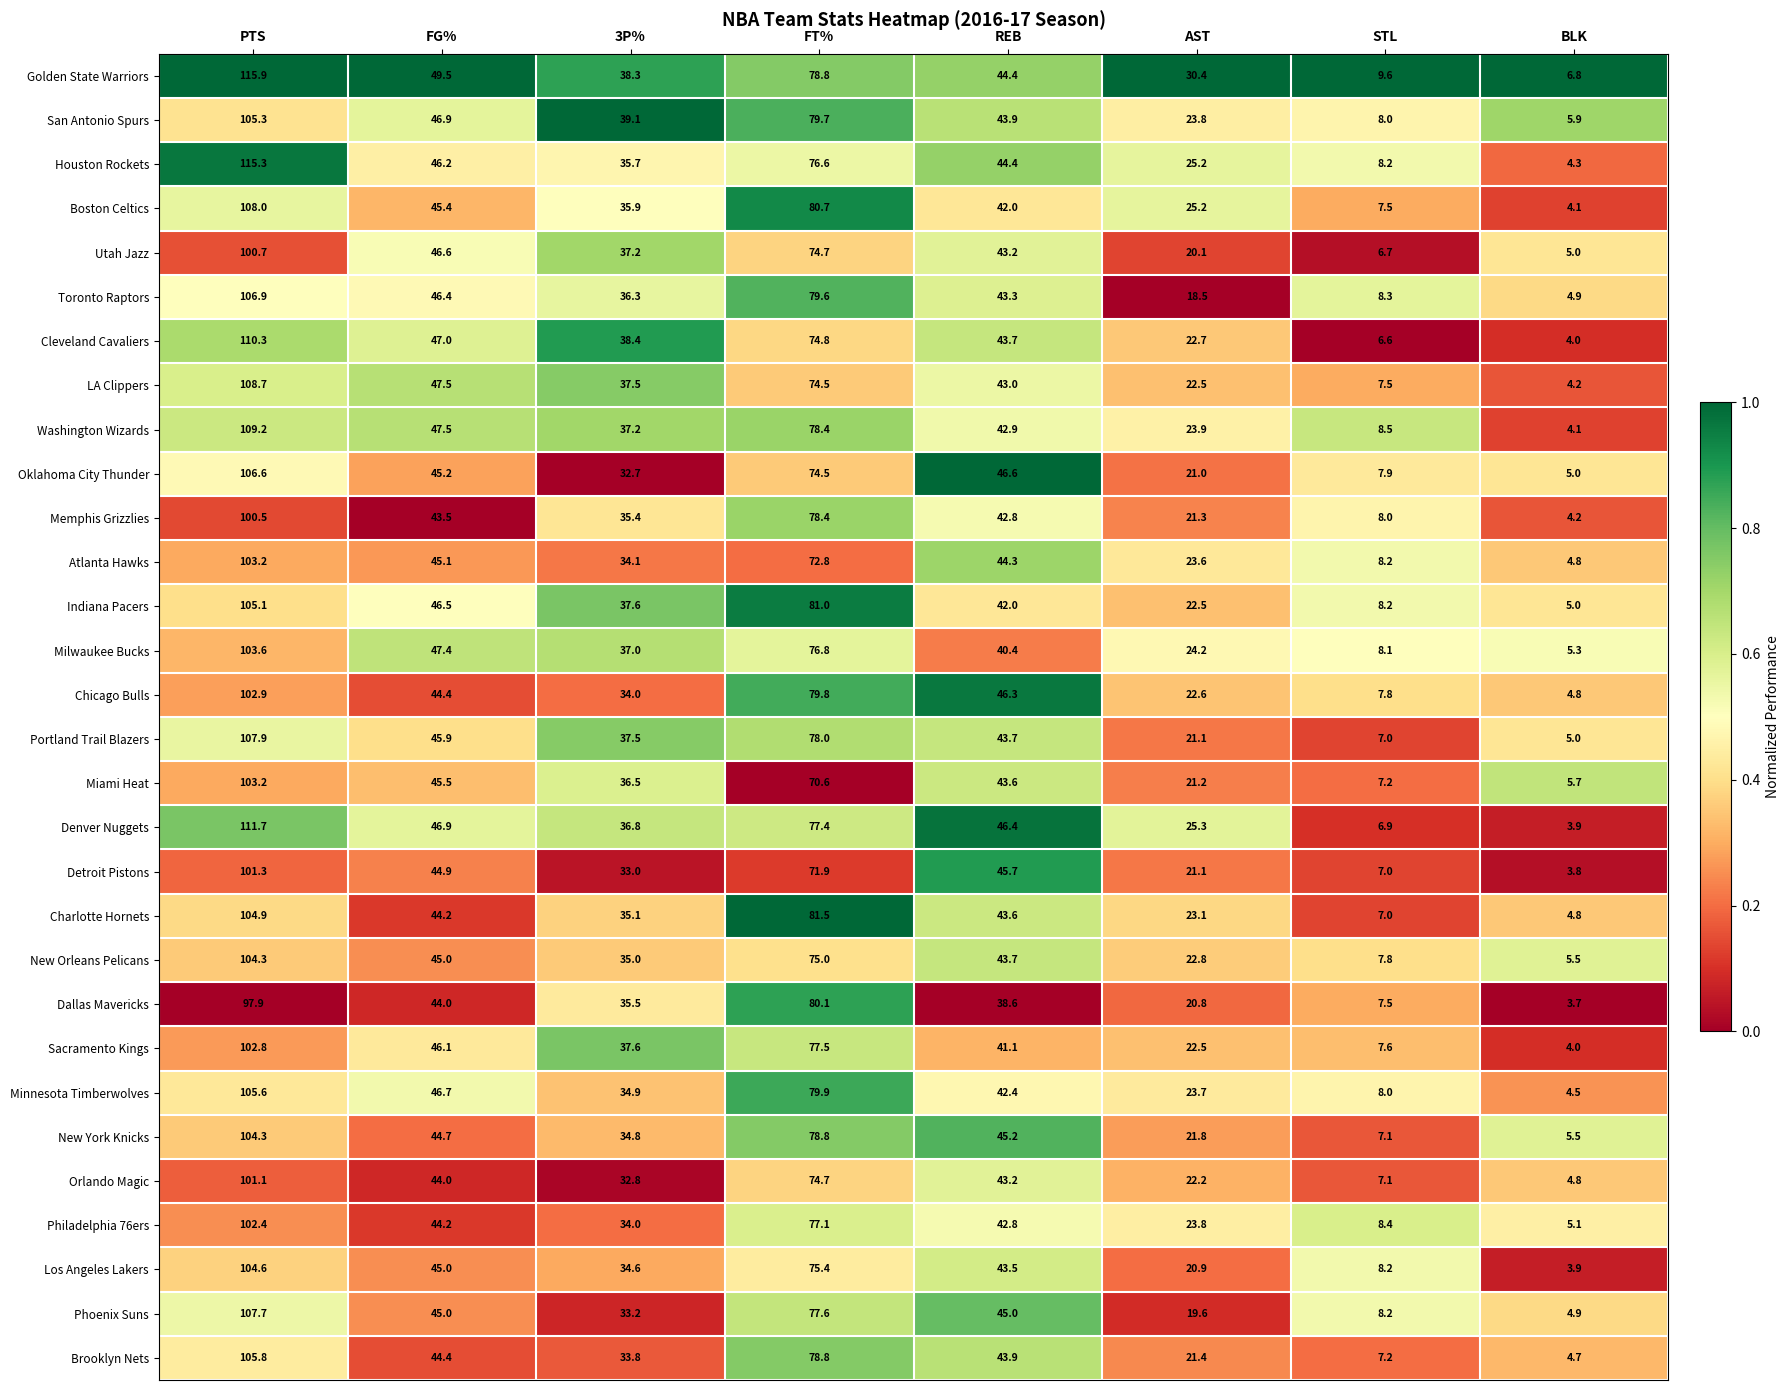

What is the difference between the maximum and minimum values in the Denver Nuggets series?

107.8